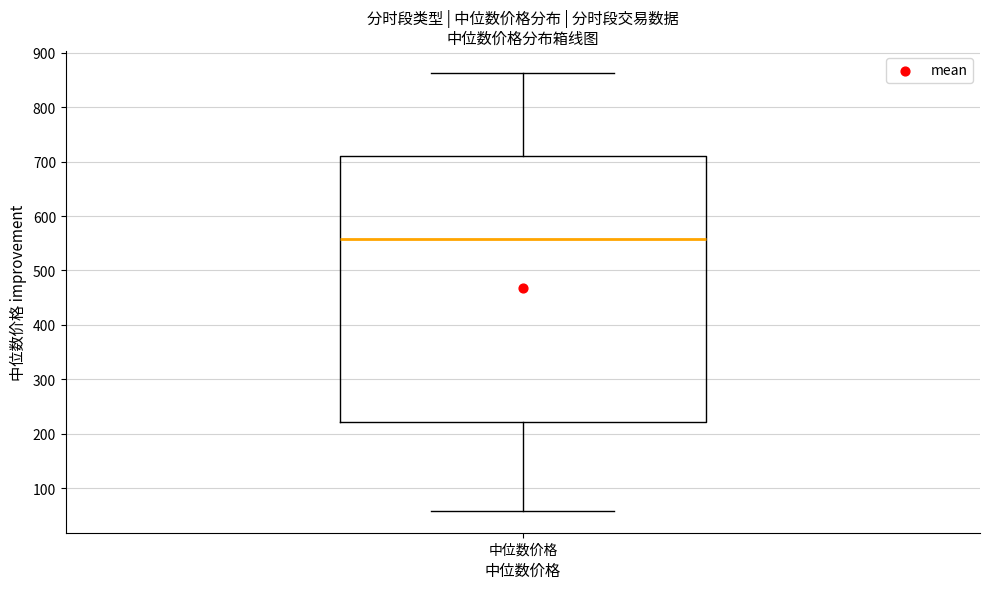

Where is the upper edge of the box for 中位数价格 on the y-axis? The values are not printed on the chart, so give them approximately, as read against the axis.

710